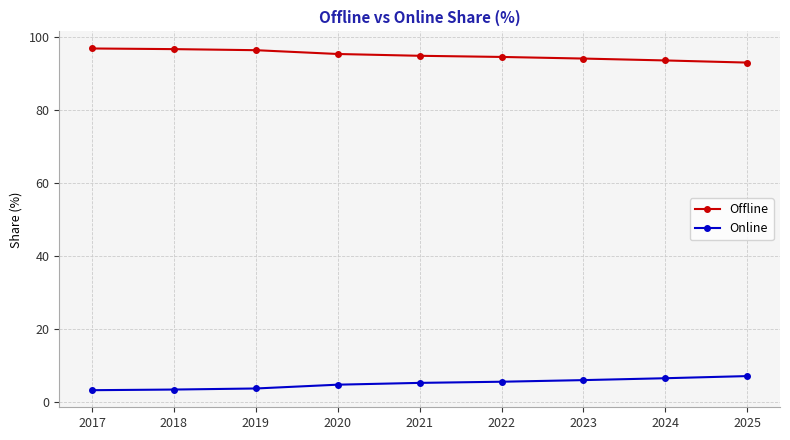

What is the sum of the Online values at 2025 and 2022?

12.7